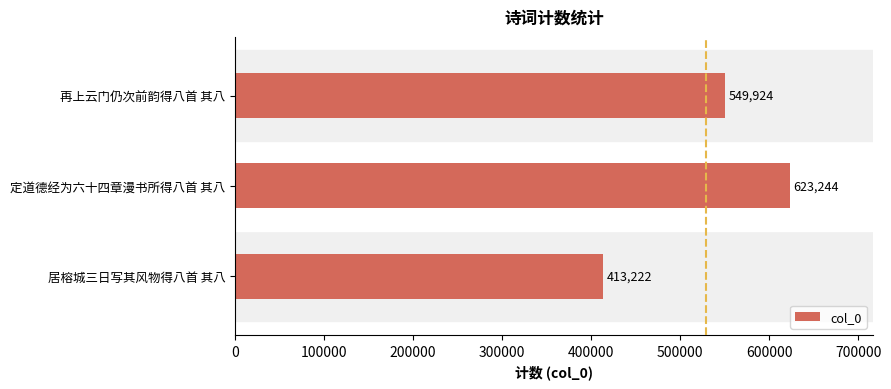

How many data points are less than 549924?

1